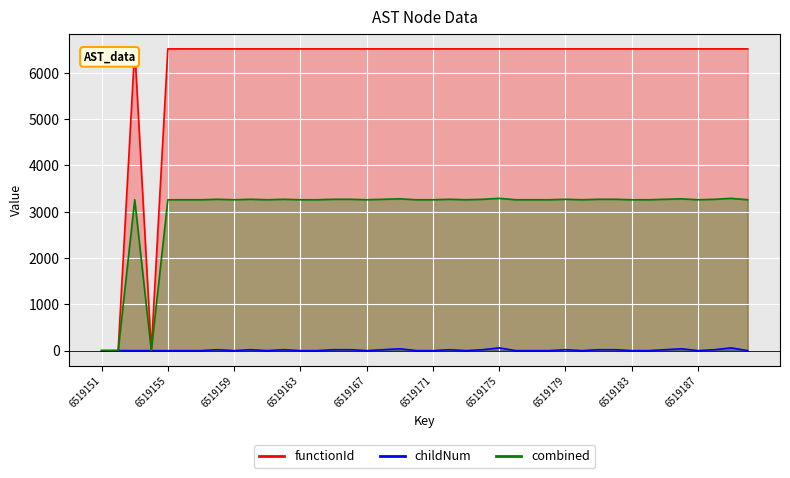

Does the chart display data point markers on the line(s)?

No